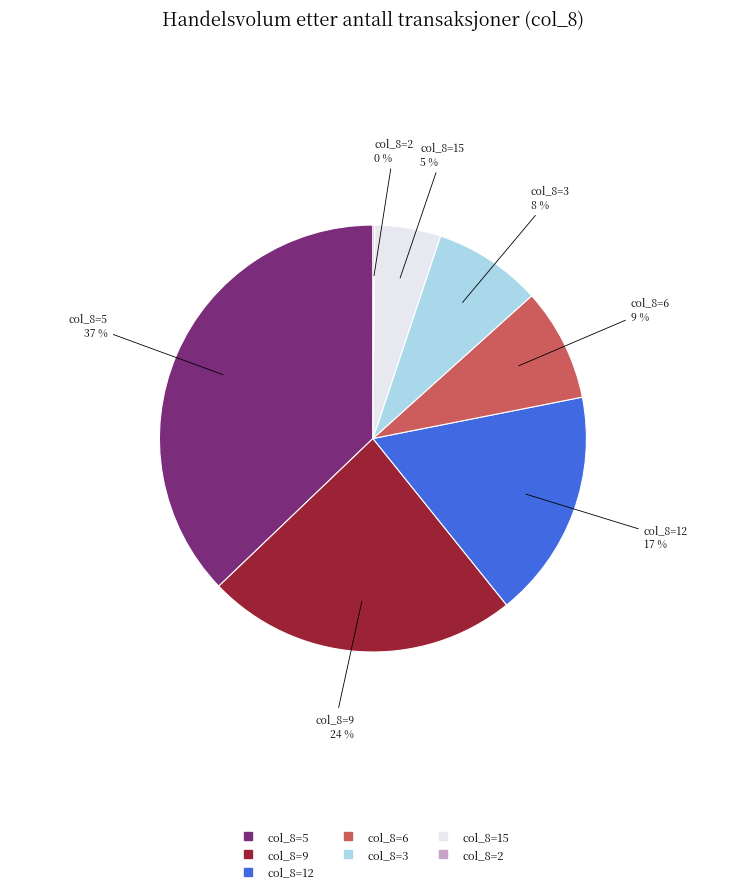

To the nearest percent, what is the average slice percentage?

14%